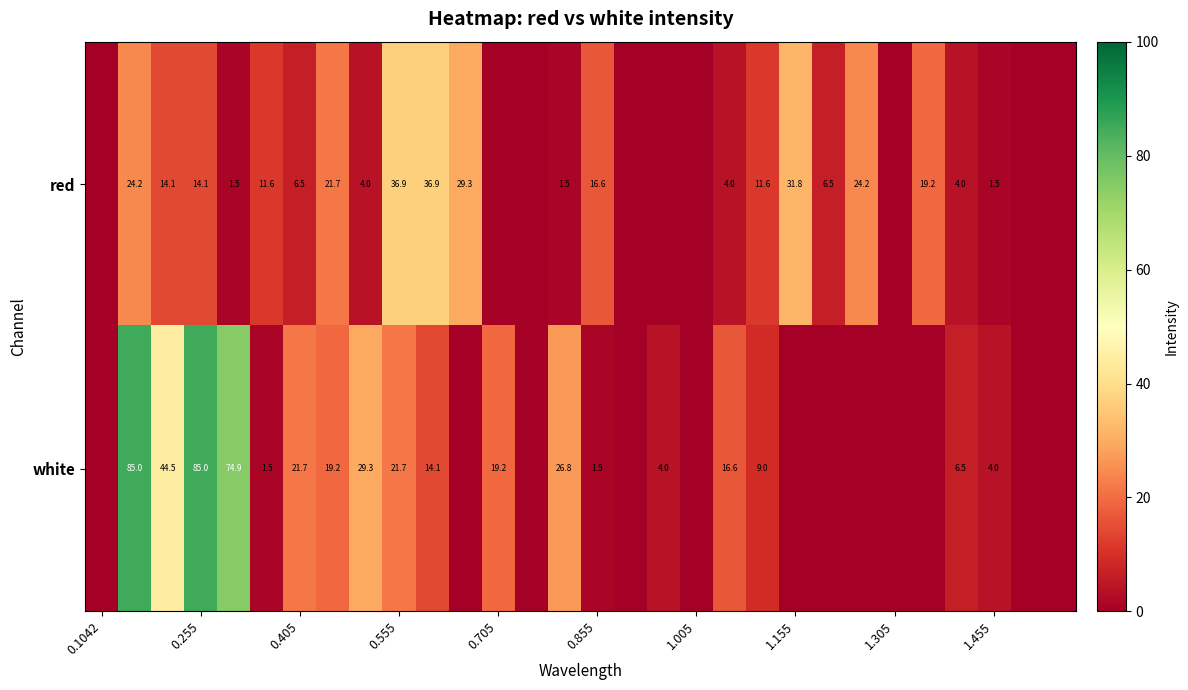

What is the total value across all series at 0.255?

99.1